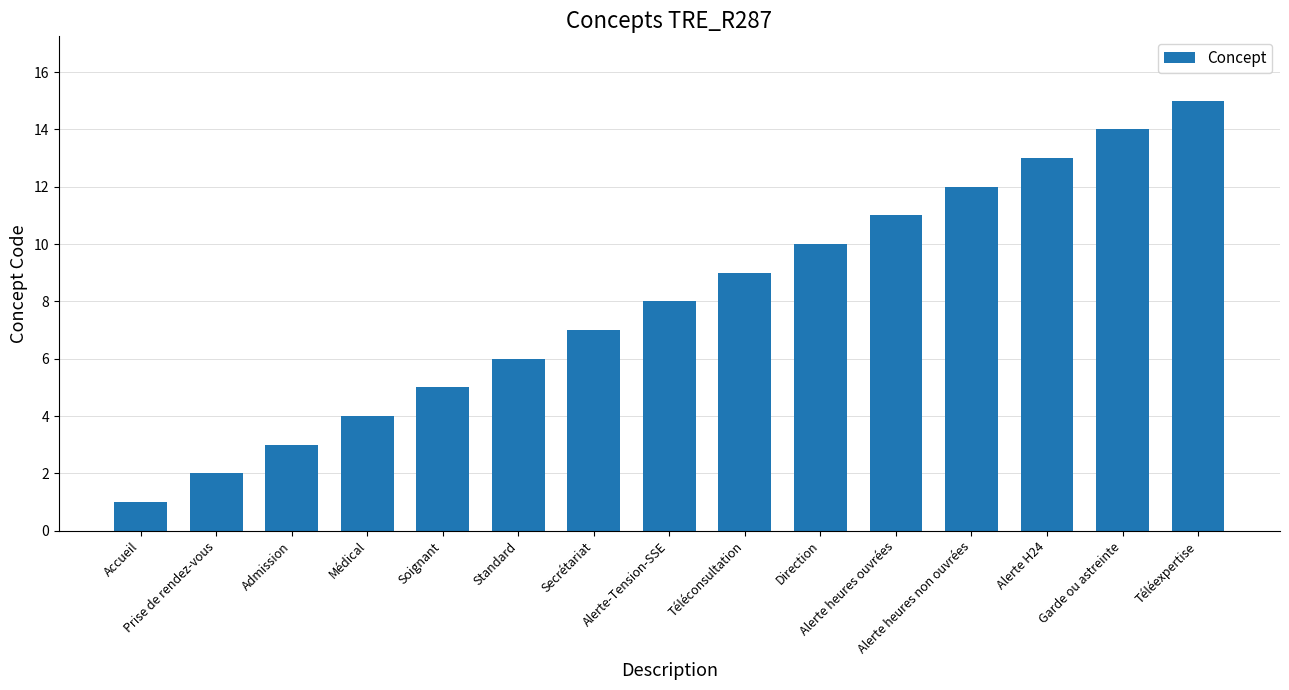

Is it true that the value at Téléconsultation is 9?

True